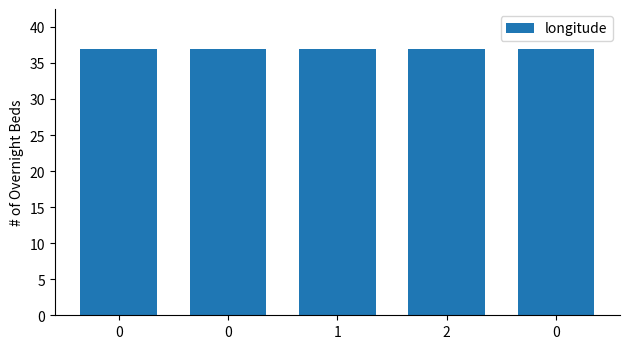

Is it true that the value at 0 is 56.5?

False